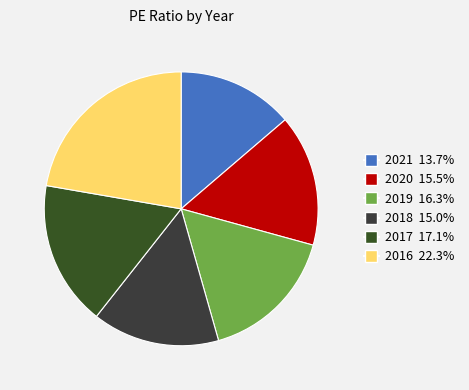

Does 2021 represent more than half of the total?

No